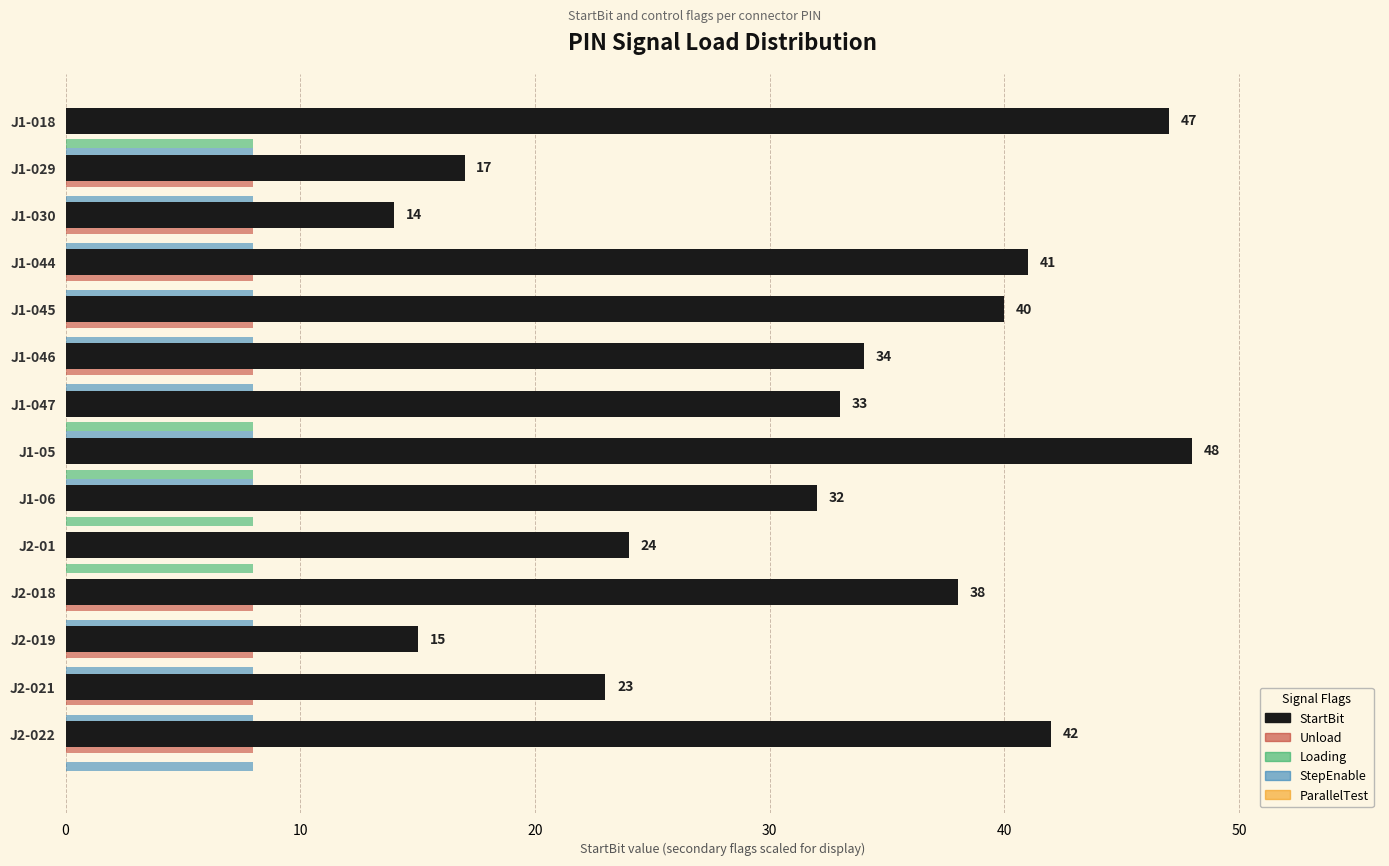

What is the greatest value displayed?

48